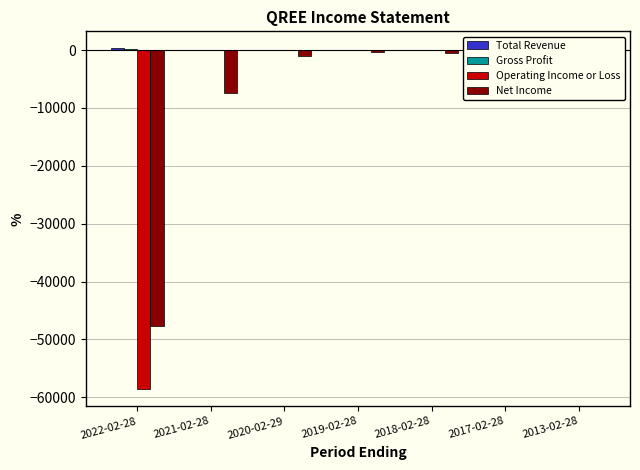

Rank the categories by Total Revenue value from highest to lowest.

2022-02-28, 2021-02-28, 2020-02-29, 2019-02-28, 2018-02-28, 2017-02-28, 2013-02-28